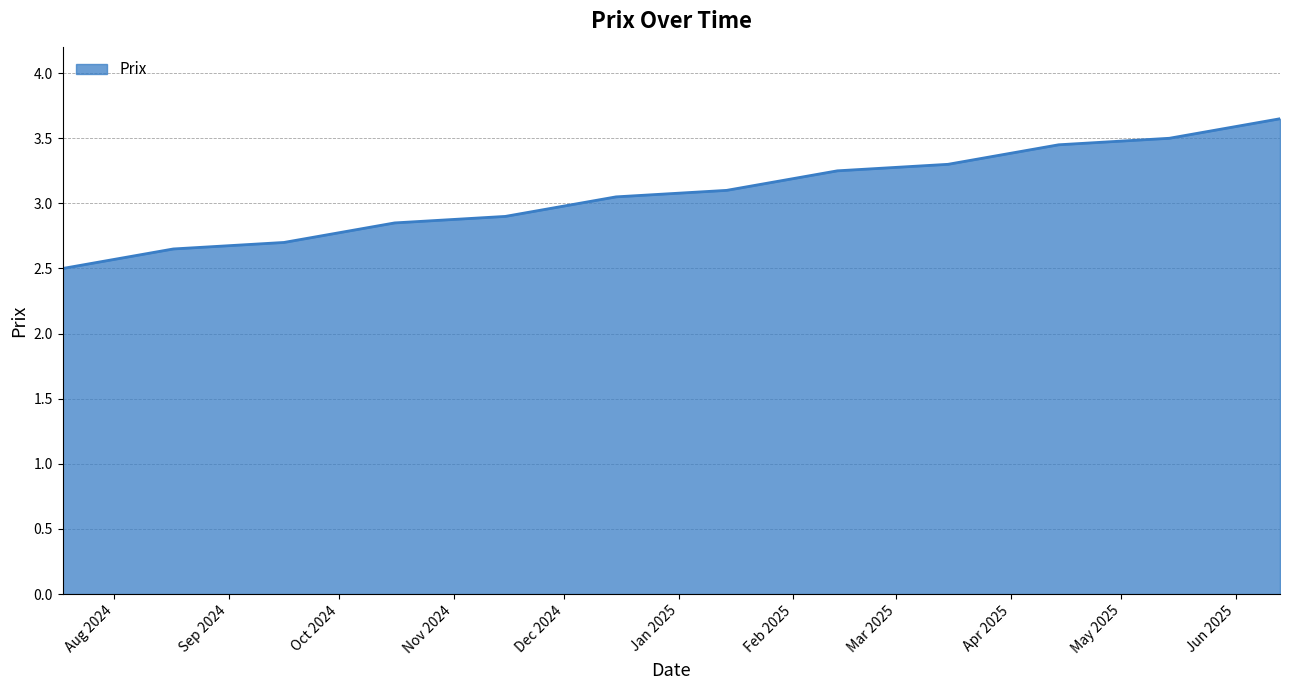

What is the smallest value displayed?

2.5